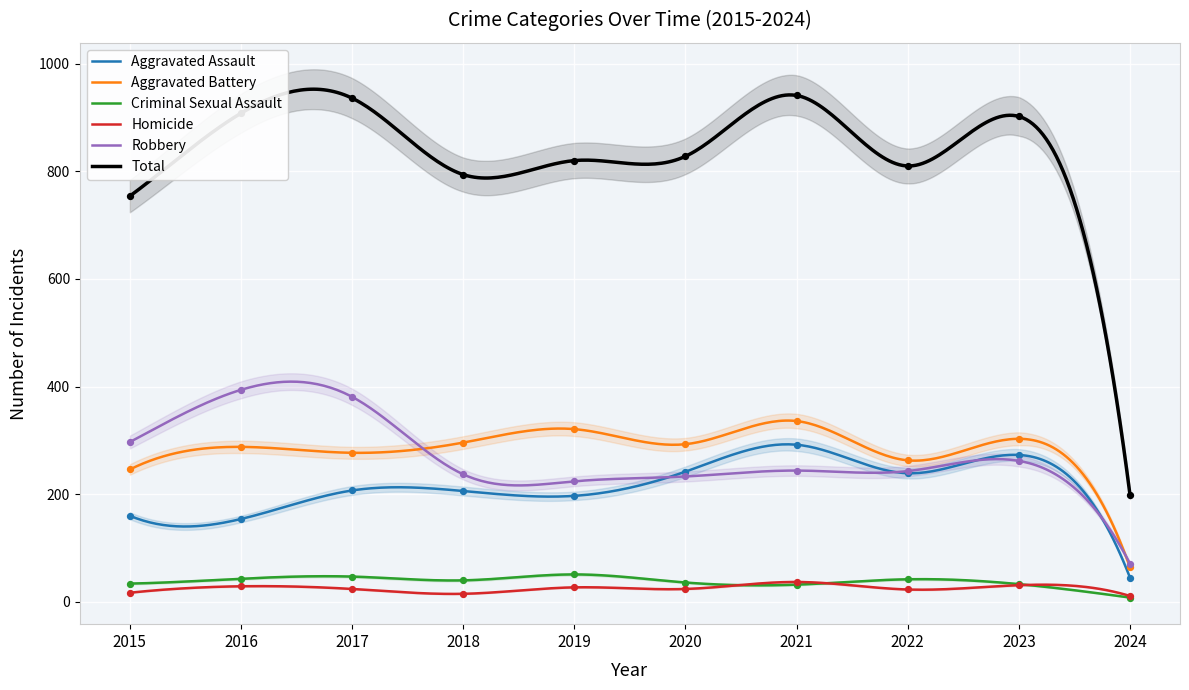

What are all the series names shown in the legend?

Aggravated Assault, Aggravated Battery, Criminal Sexual Assault, Homicide, Robbery, Total